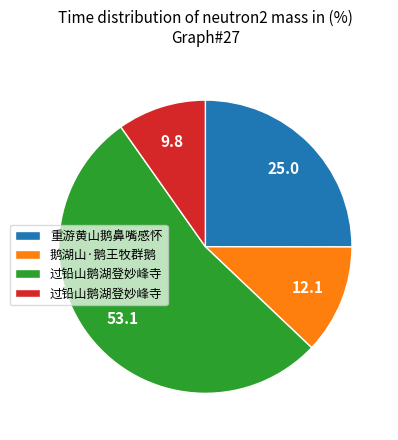

Does any single category account for the majority?

Yes